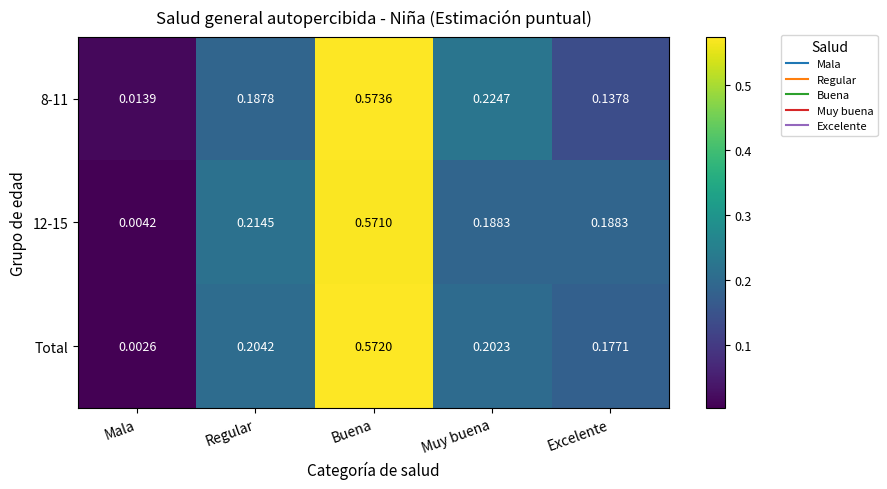

Which label corresponds to the smallest value in the chart?

Mala